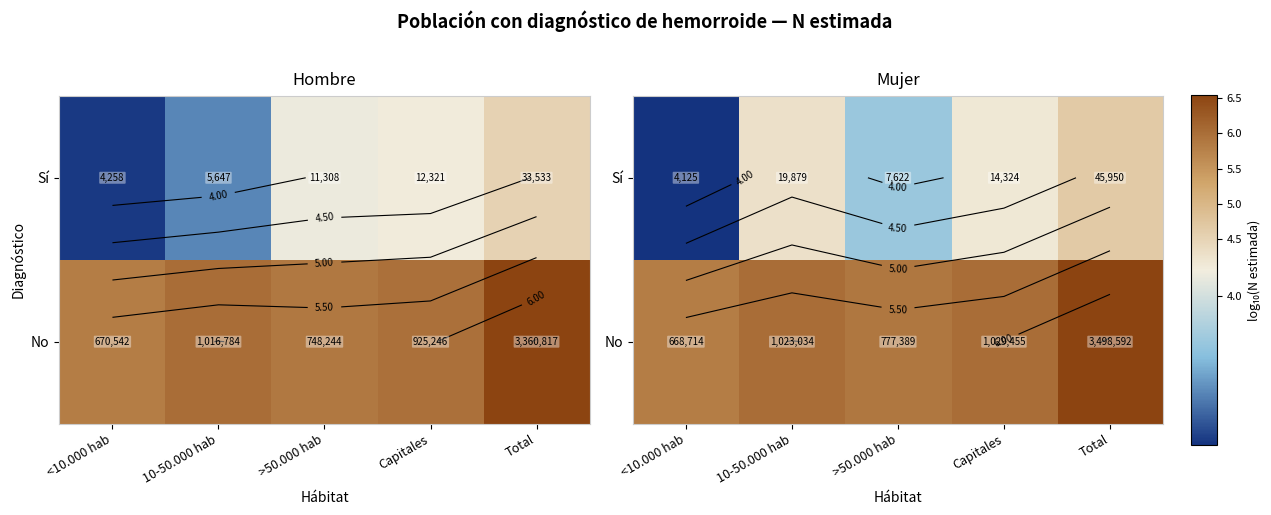

At which label is Sí closest to 4?

>50.000 hab